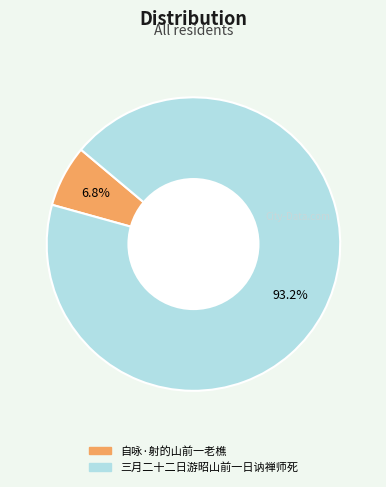

Which category has the biggest portion of the pie?

三月二十二日游昭山前一日讷禅师死